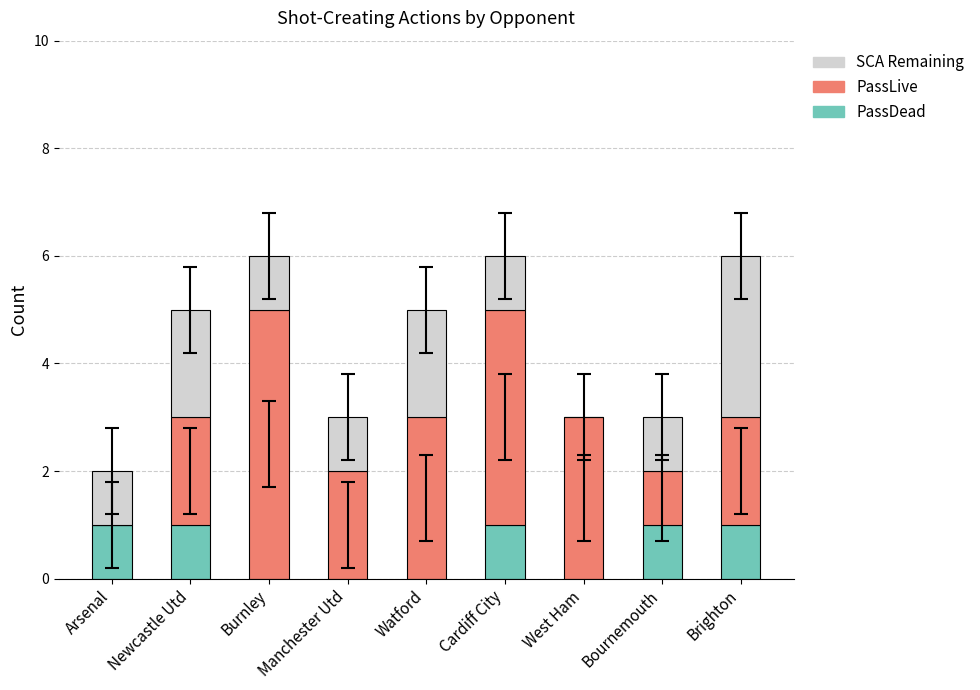

The value of PassDead at Burnley is 0. True or false?

True